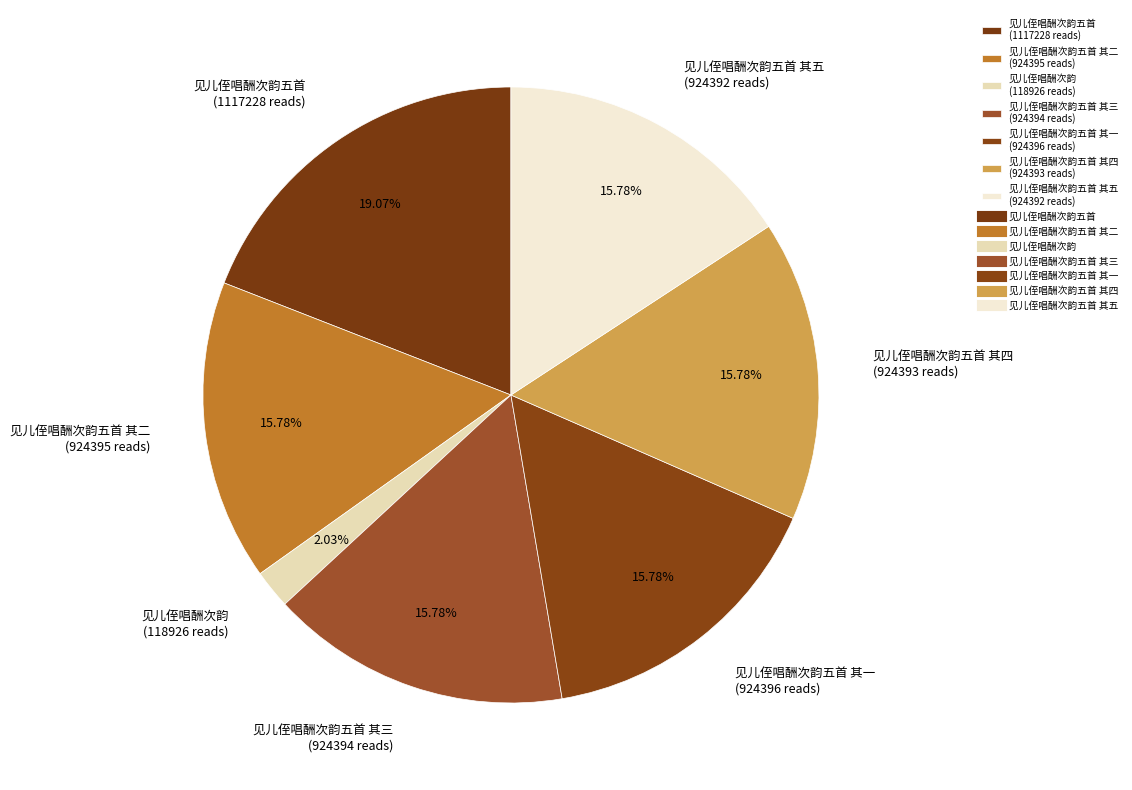

Is the sum of 见儿侄唱酬次韵五首 (1117228 reads) and 见儿侄唱酬次韵五首 其五 (924392 reads) greater than half?

No